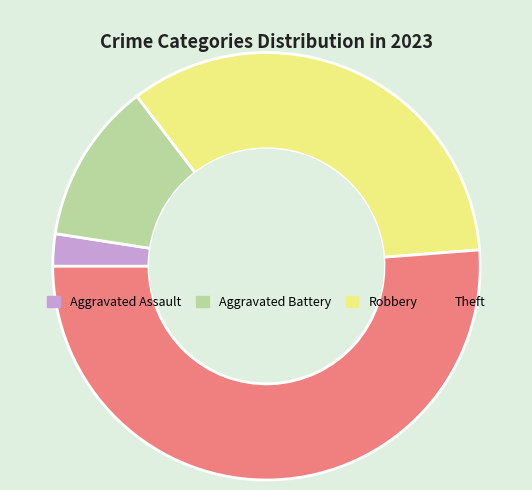

The Aggravated Battery slice represents 27% of the pie. True or false?

False